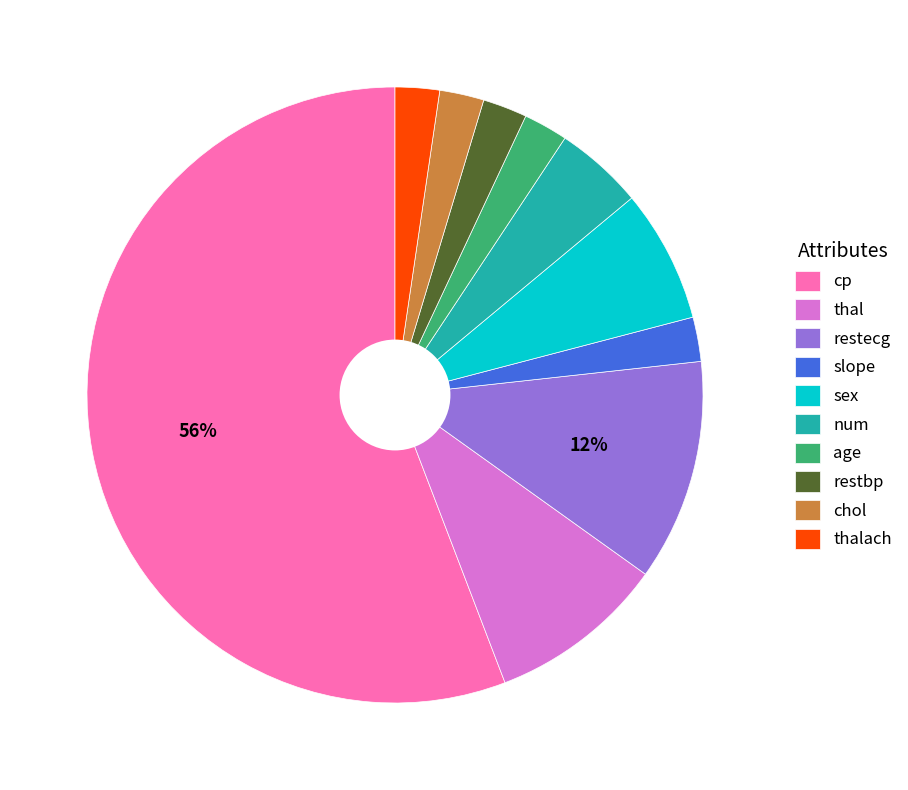

To the nearest percent, what is the combined percentage of num and chol?

7%